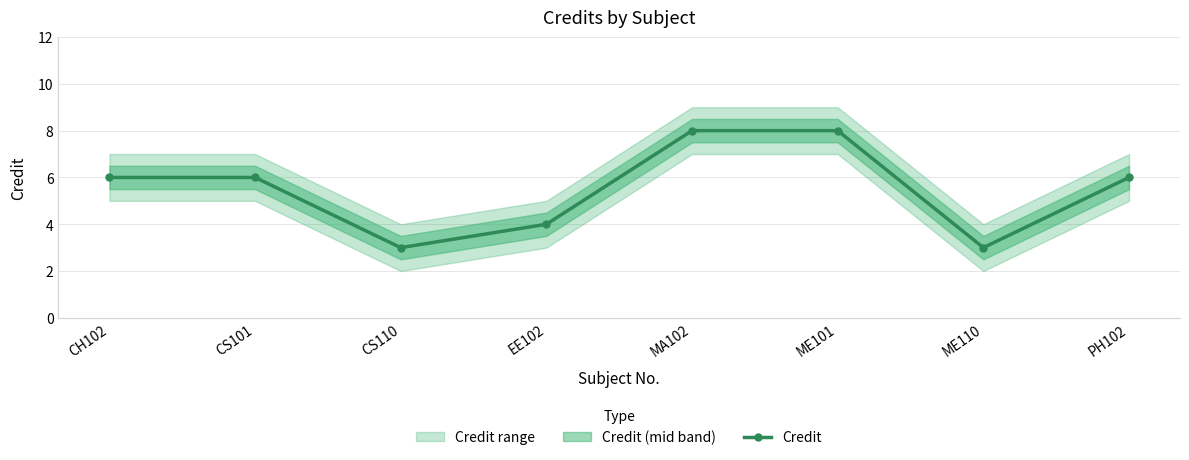

Does the chart have visible grid lines?

Yes